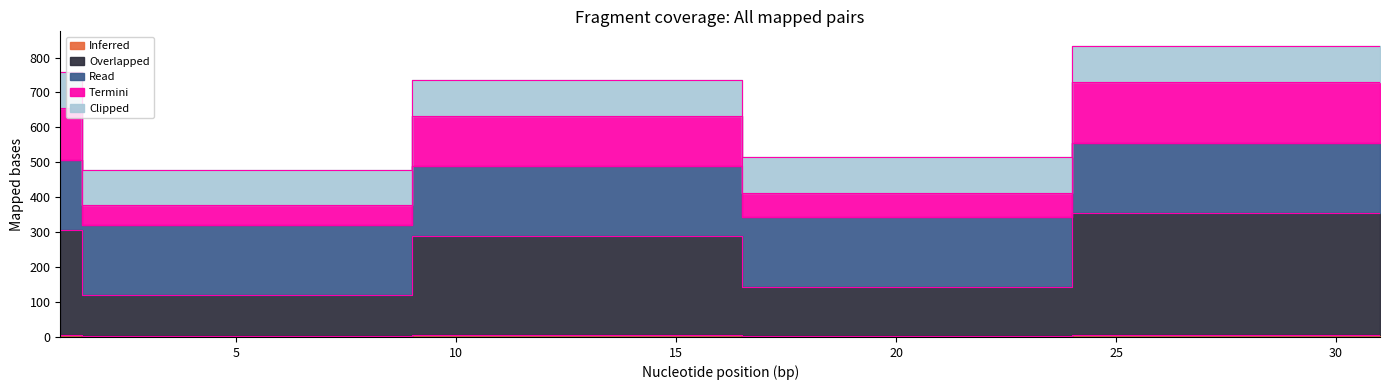

How many data points does each series have?

5